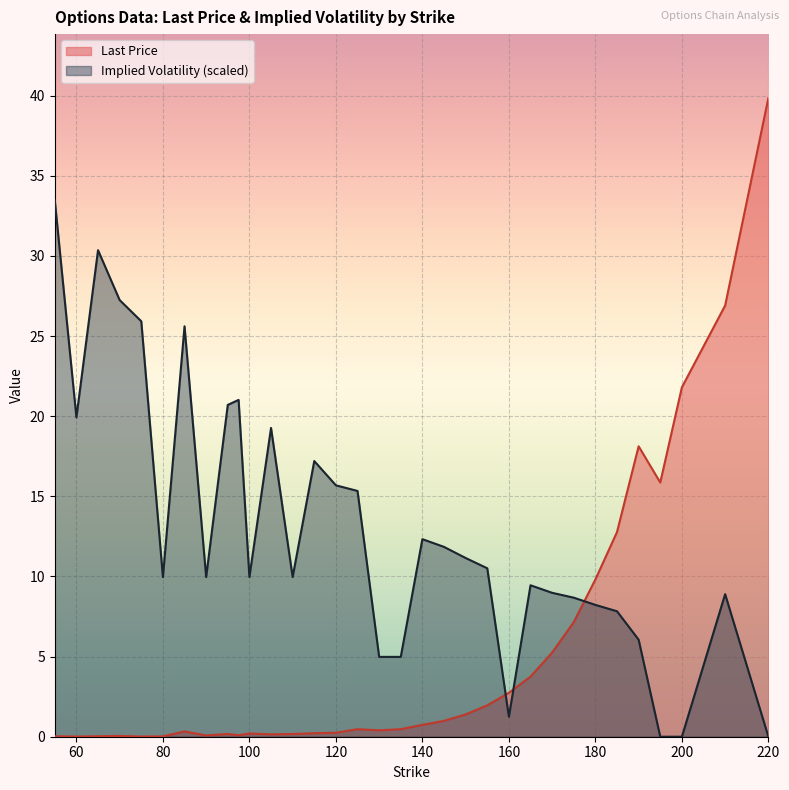

List the series in order of their peak value, lowest first.

Implied Volatility (scaled), Last Price